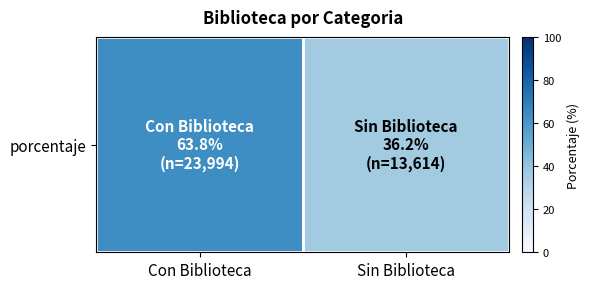

Reading left to right, transcribe all the data shown in this chart.

Con Biblioteca=63.8	Sin Biblioteca=36.2